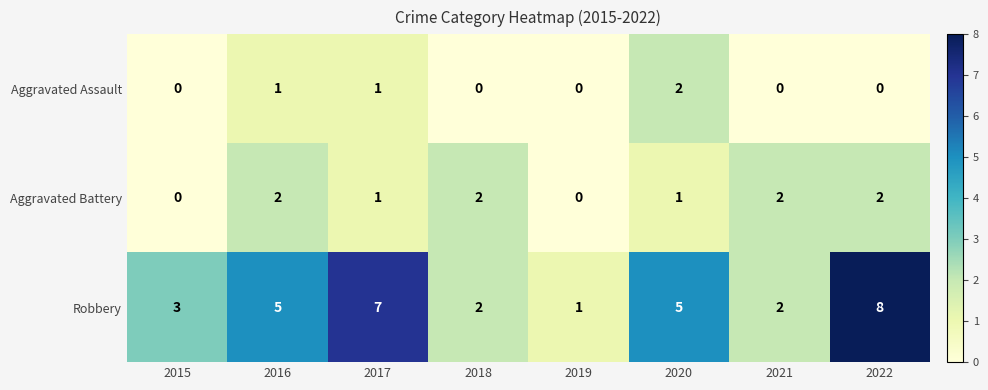

List the series in order of their overall mean, lowest first.

Aggravated Assault, Aggravated Battery, Robbery